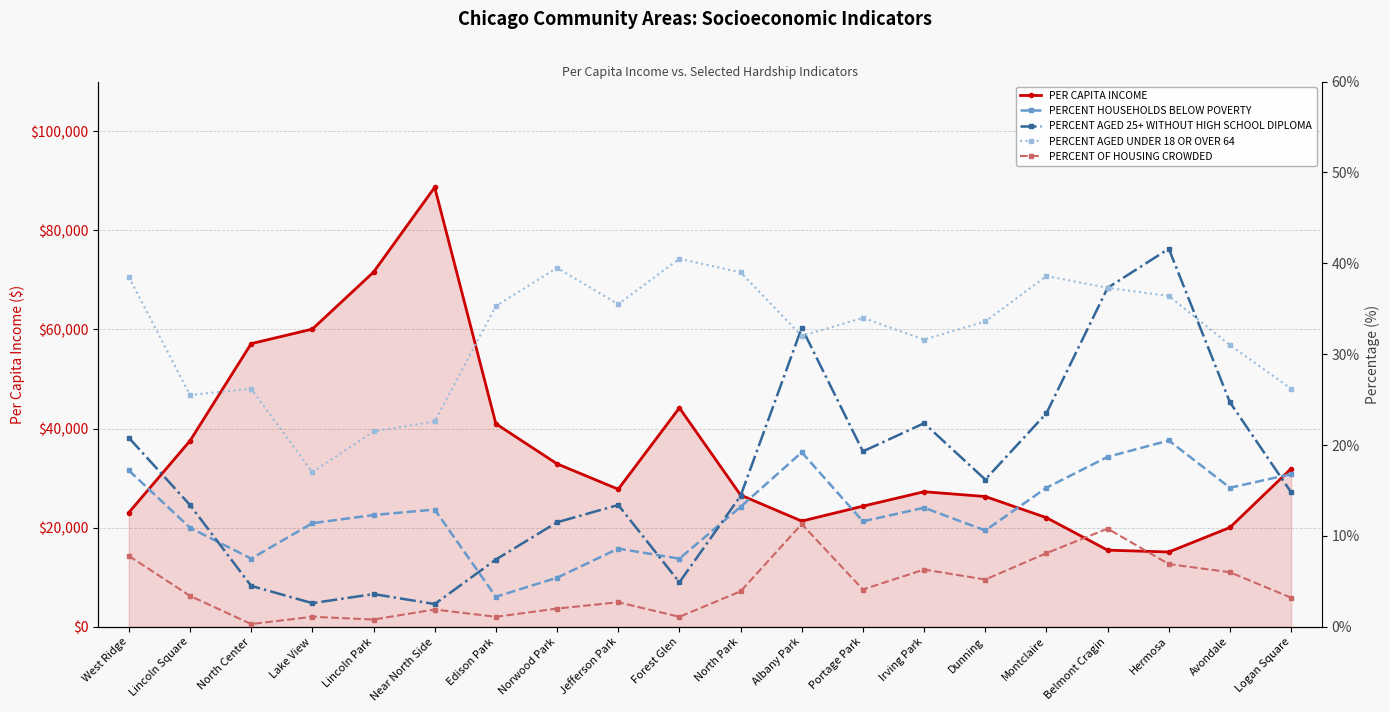

Does the chart have visible grid lines?

Yes